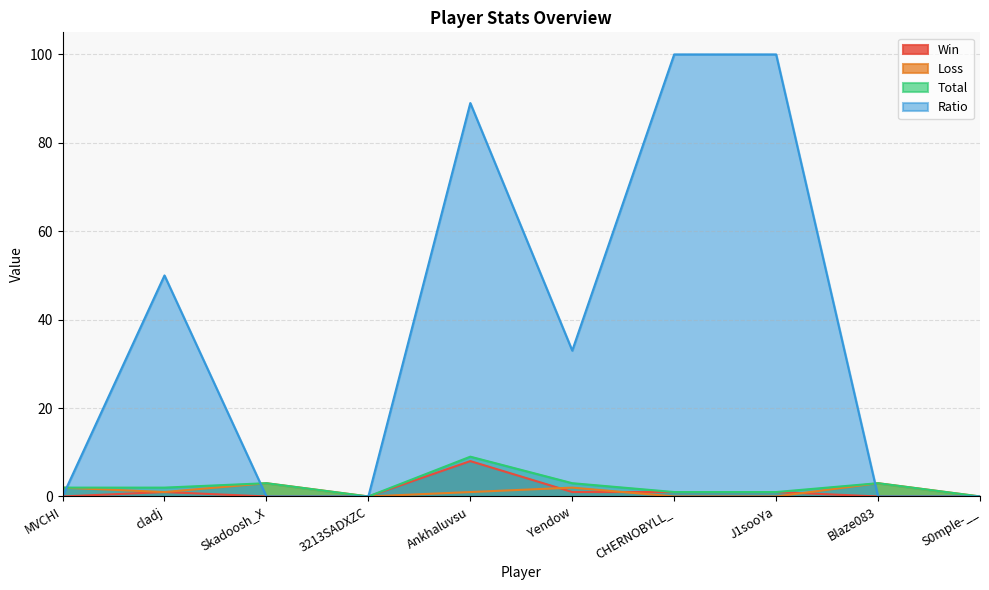

How many lines are shown in the chart?

4